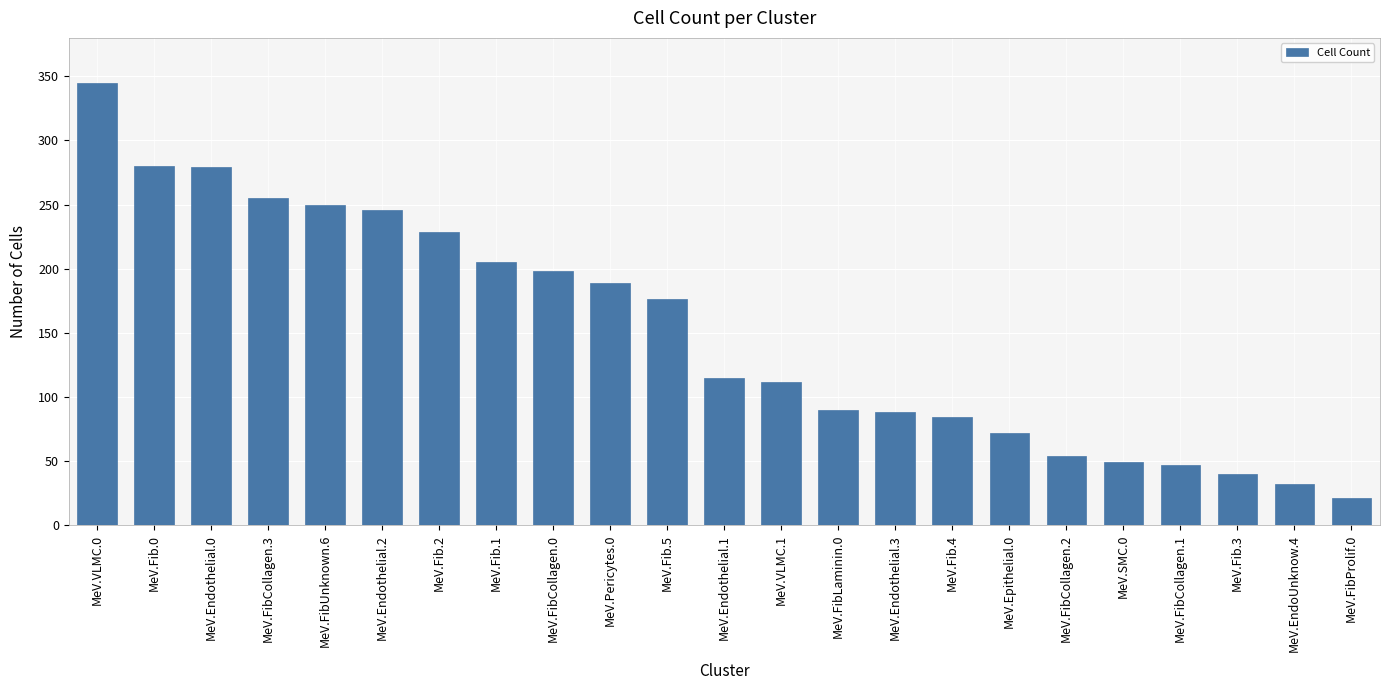

Which has a higher value, MeV.FibLaminin.0 or MeV.Fib.2?

MeV.Fib.2